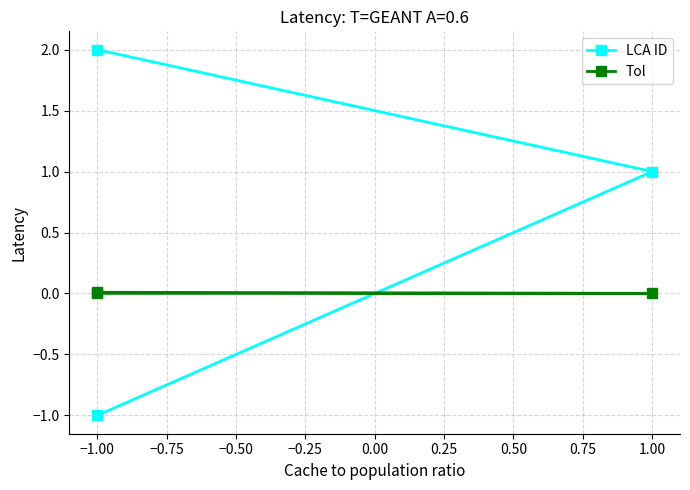

How many categories are shown in the chart?

3